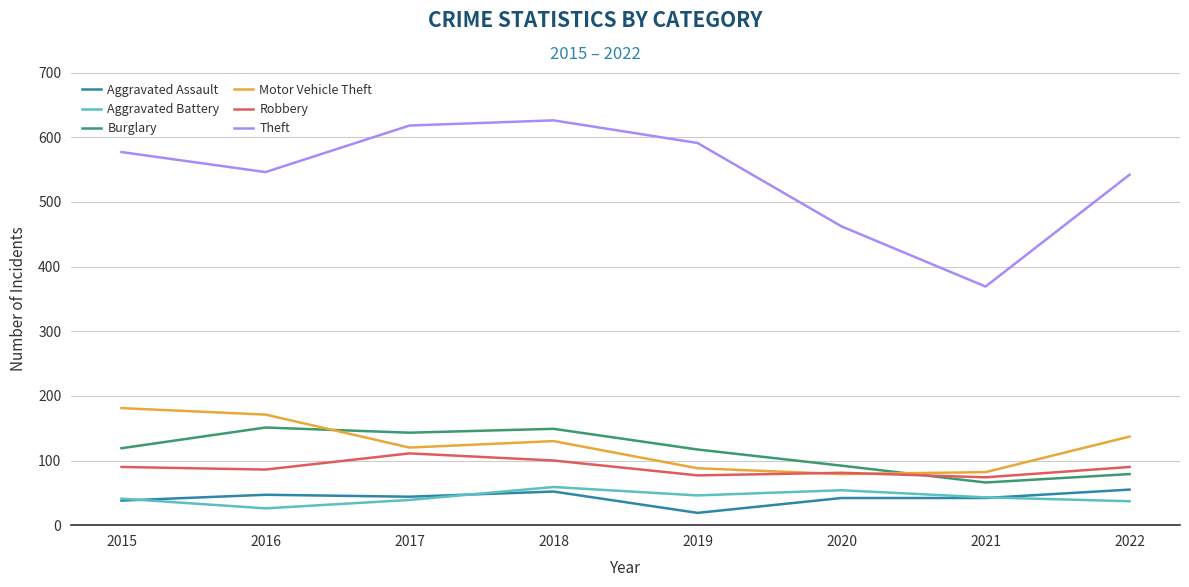

What is the sum of all Robbery values?

709